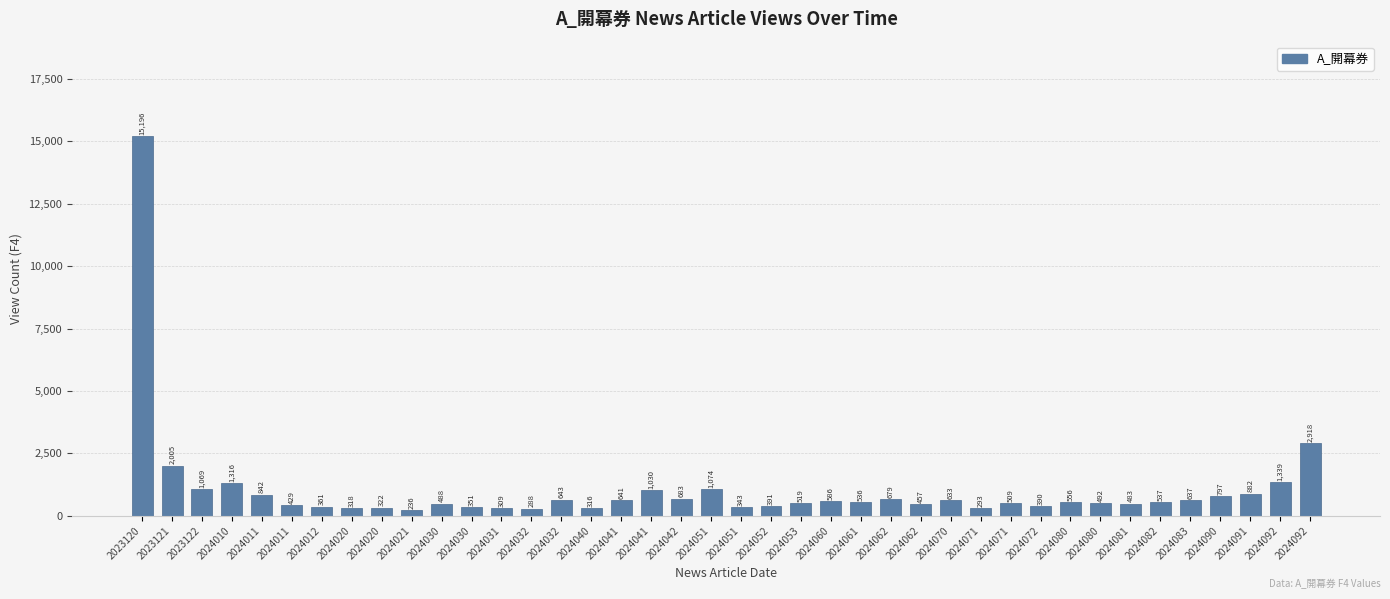

What is the sum of all values?

41894